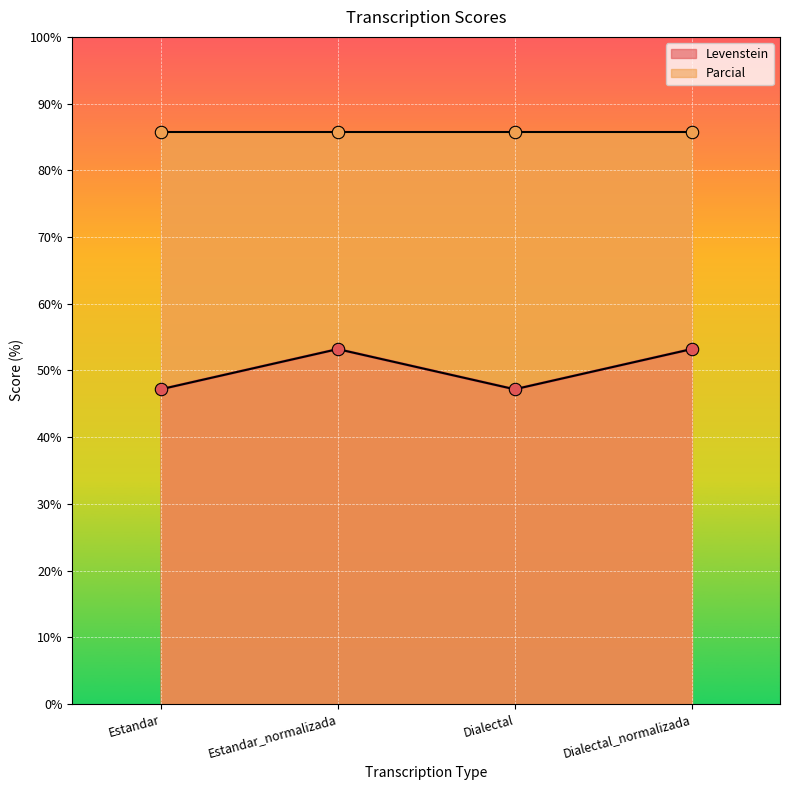

At which category is the sum across all series the highest?

Estandar_normalizada